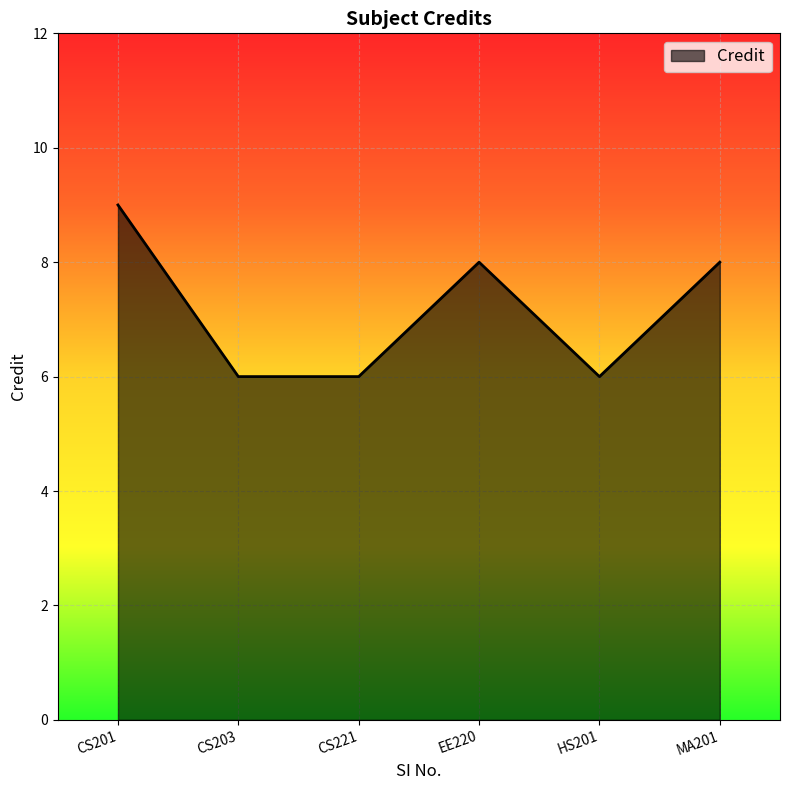

What is the change in value from CS201 to CS221?

-3